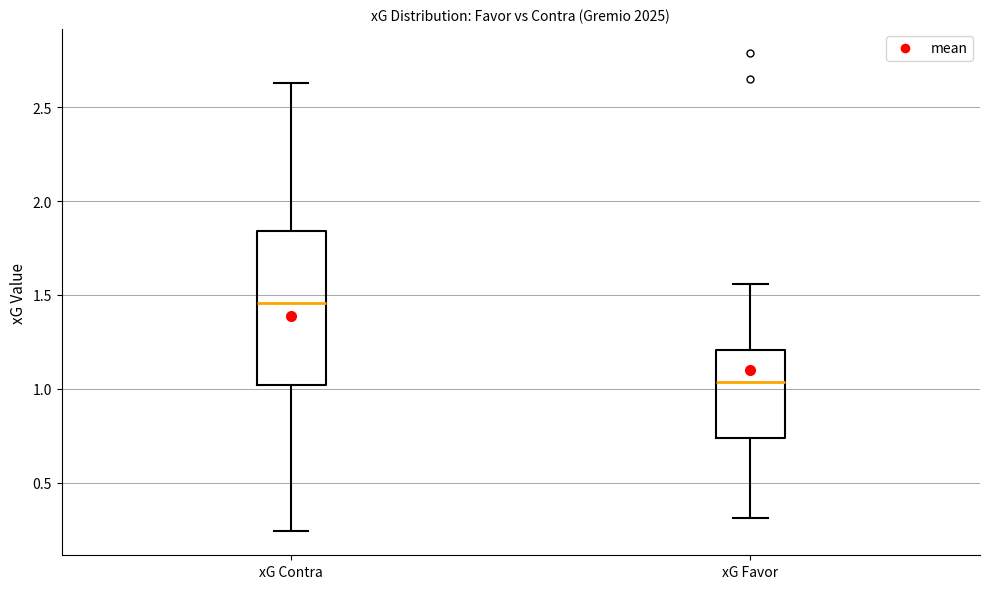

Which box has the highest median line?

xG Contra